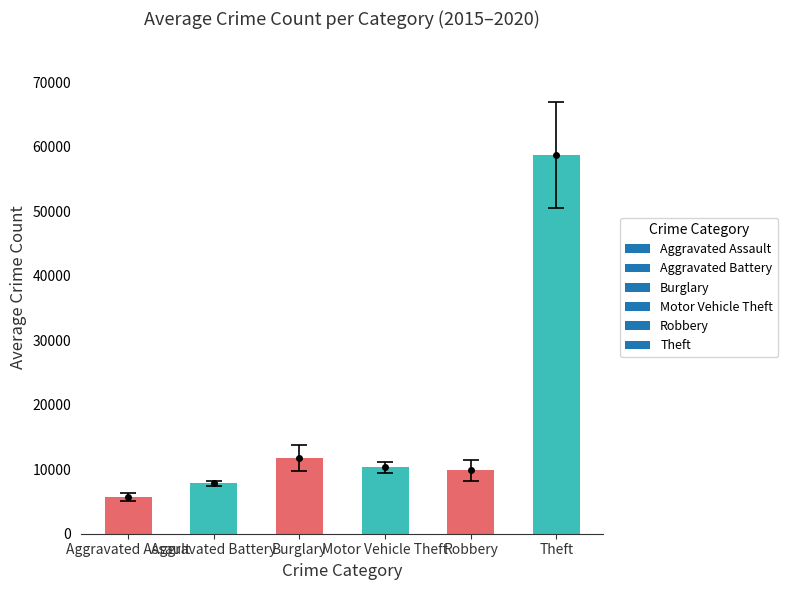

What is the greatest value displayed?

58749.8